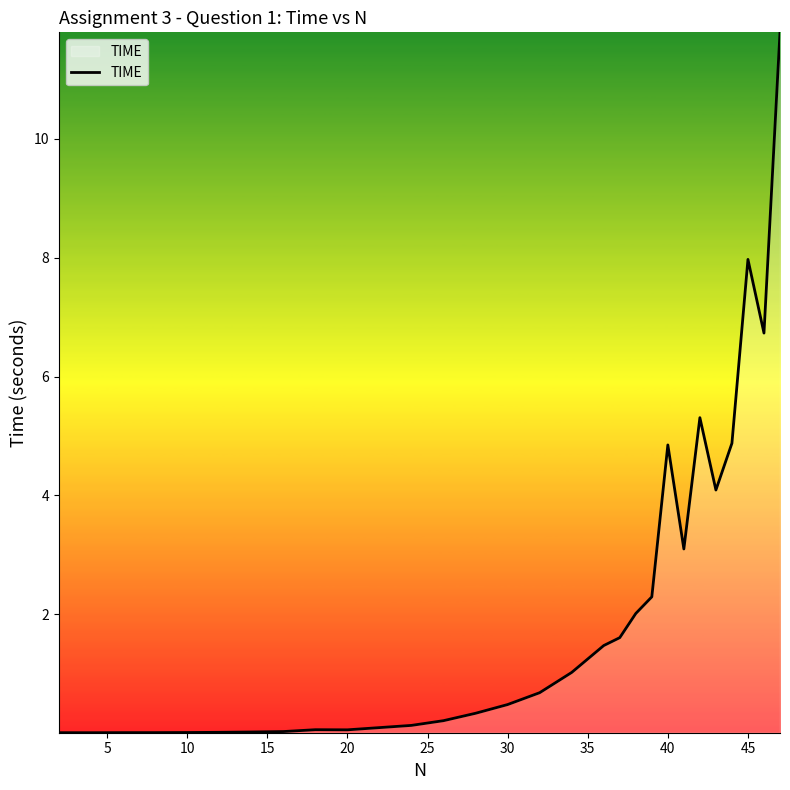

What is the maximum value shown in the chart?

11.8